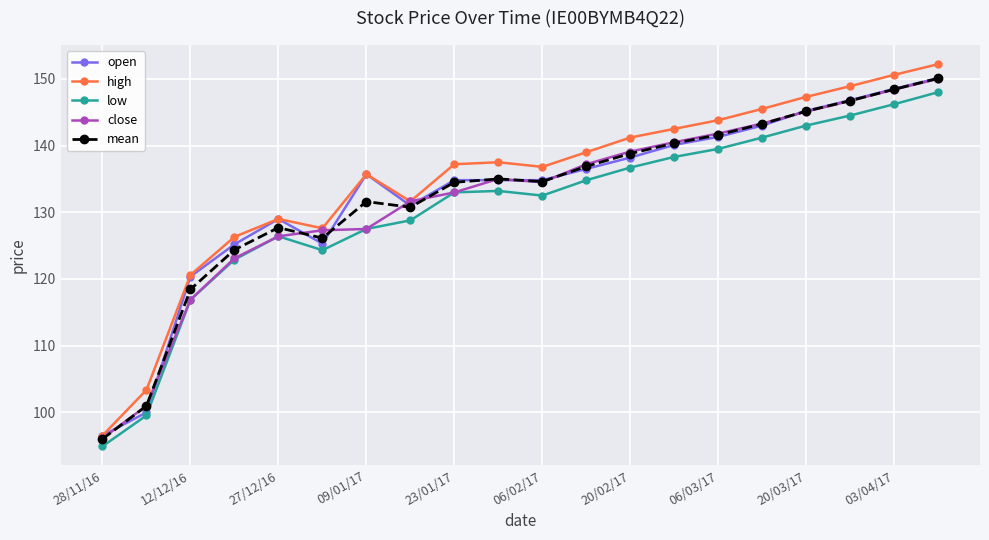

Which series has the largest range (max minus min)?

high